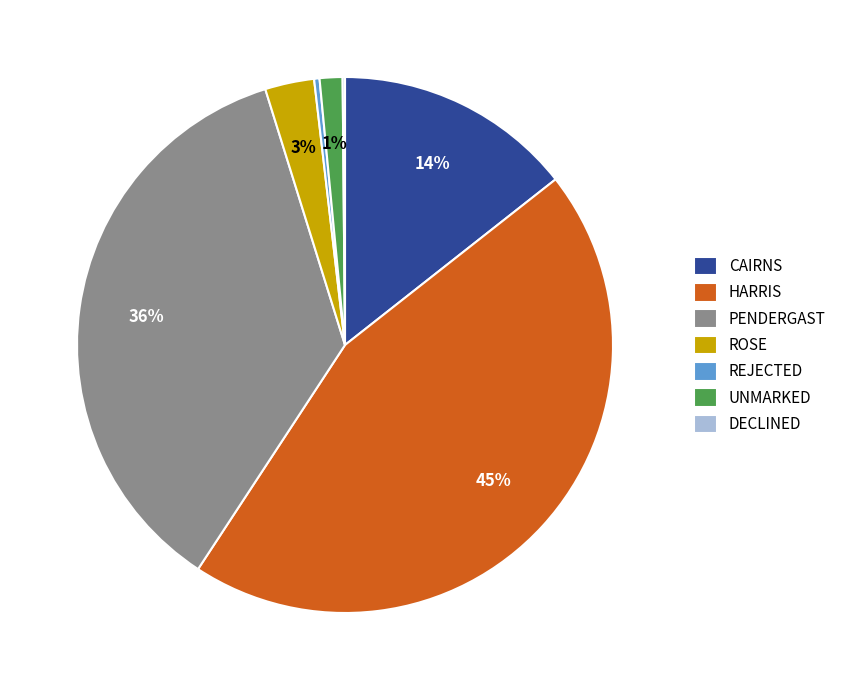

Does CAIRNS represent more than half of the total?

No